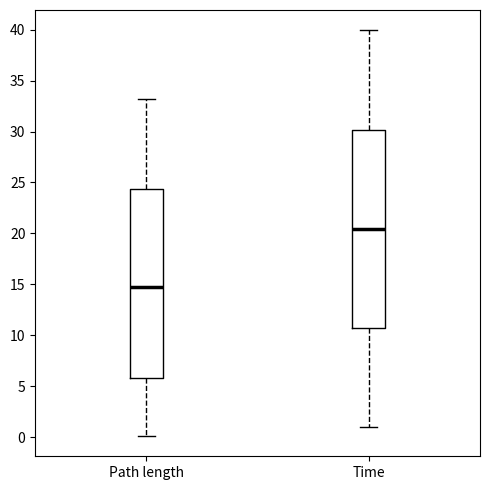

Comparing the boxes themselves (not the whiskers), which one is the tallest?

Time